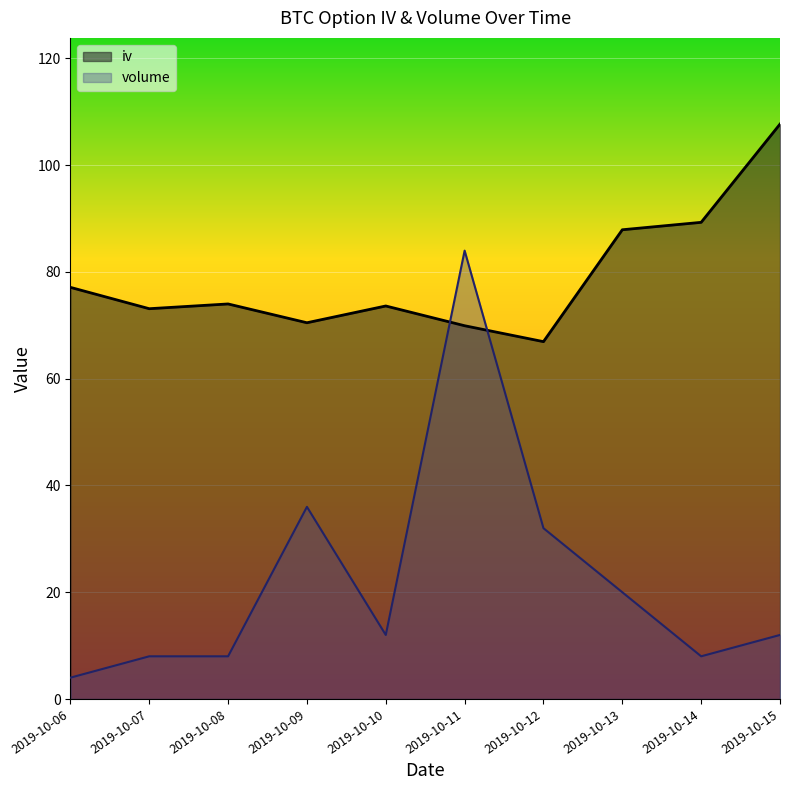

How many lines are shown in the chart?

2